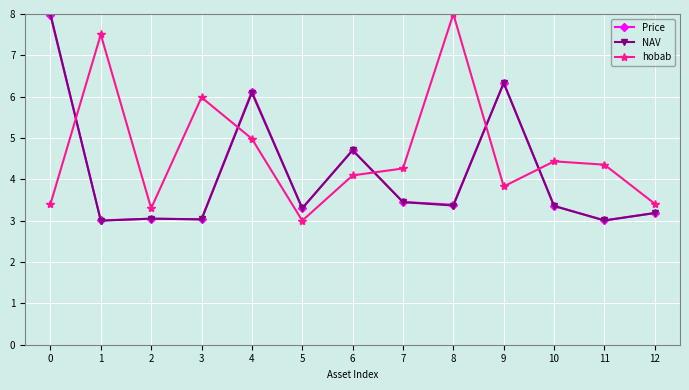

Where is the first local maximum for hobab?

1